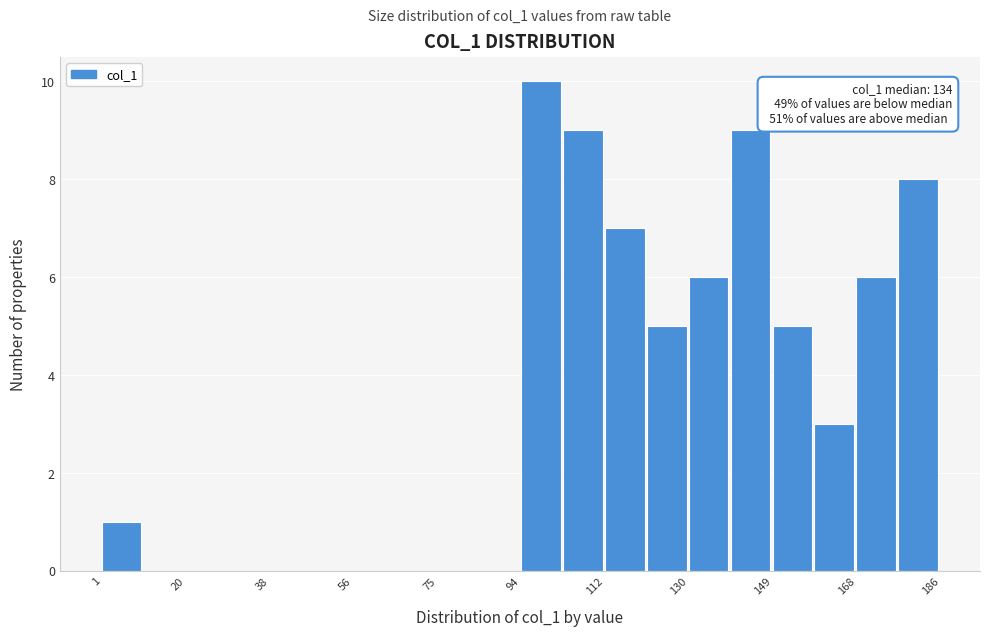

Over which range of the x-axis is the bar tallest?

94 to 102